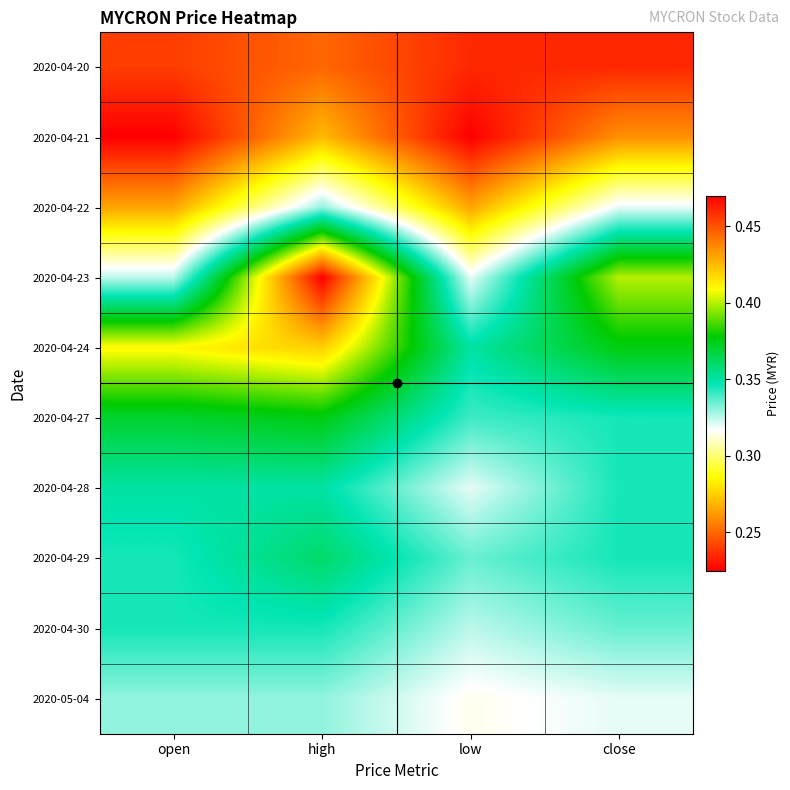

Reading left to right, what are all the values shown in this chart?

2020-04-20: open=0.2	high=0.2	low=0.2	close=0.2
2020-04-21: open=0.2	high=0.3	low=0.2	close=0.3
2020-04-22: open=0.3	high=0.3	low=0.3	close=0.3
2020-04-23: open=0.3	high=0.5	low=0.3	close=0.4
2020-04-24: open=0.4	high=0.4	low=0.3	close=0.4
2020-04-27: open=0.4	high=0.4	low=0.3	close=0.3
2020-04-28: open=0.3	high=0.3	low=0.3	close=0.3
2020-04-29: open=0.3	high=0.4	low=0.3	close=0.3
2020-04-30: open=0.3	high=0.3	low=0.3	close=0.3
2020-05-04: open=0.3	high=0.3	low=0.3	close=0.3